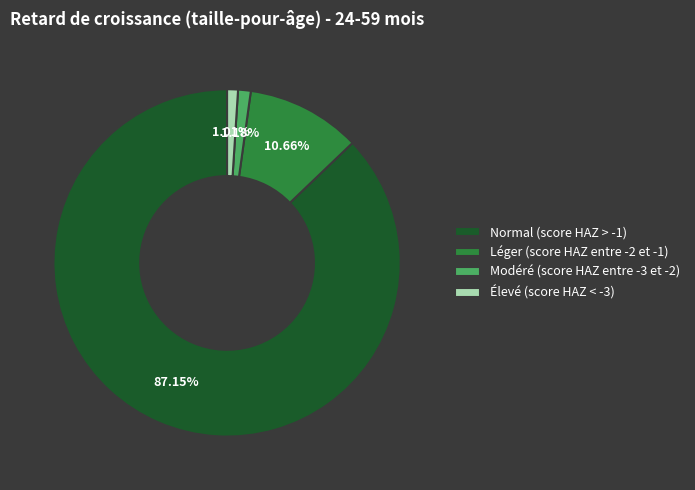

Combined, do Modéré (score HAZ entre -3 et -2) and Élevé (score HAZ < -3) account for over 50%?

No